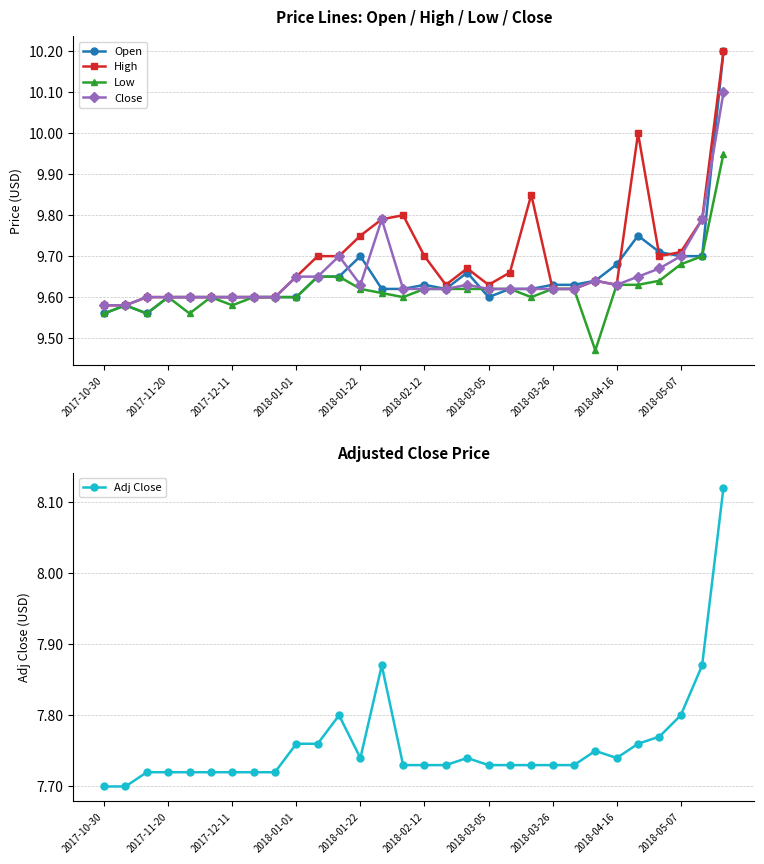

Count the number of categories in the chart.

30